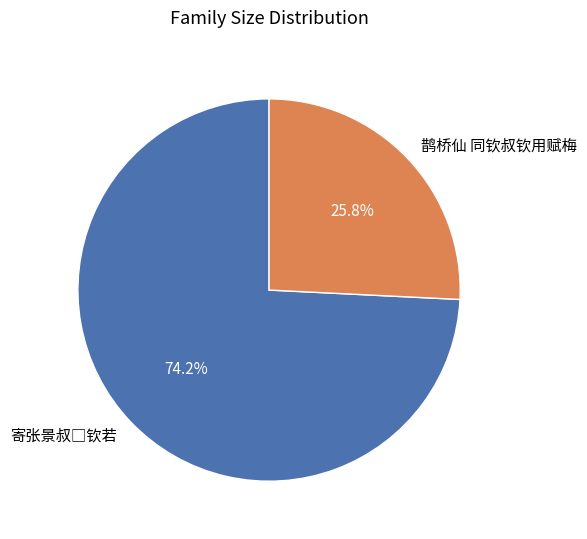

The 鹊桥仙 同钦叔钦用赋梅 slice represents 11% of the pie. True or false?

False